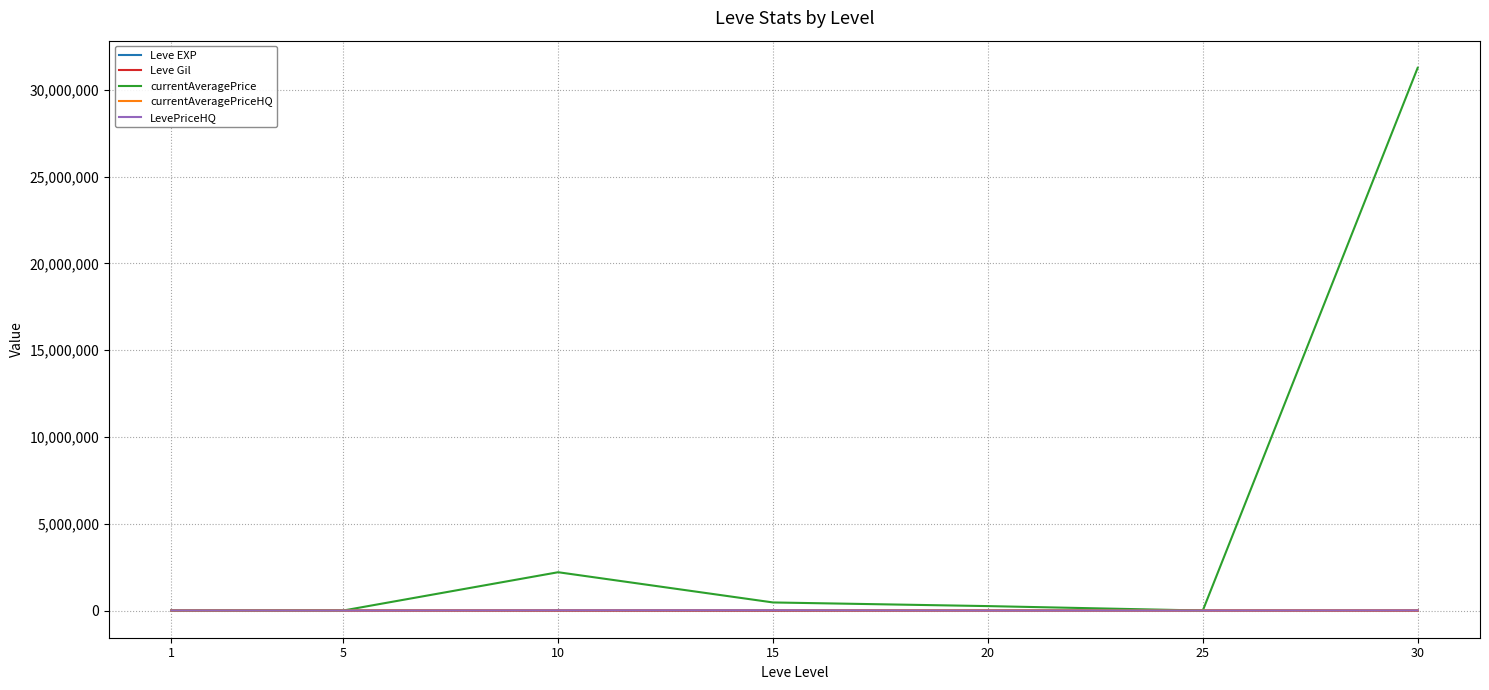

How many interior local peaks does the Leve Gil series have?

1